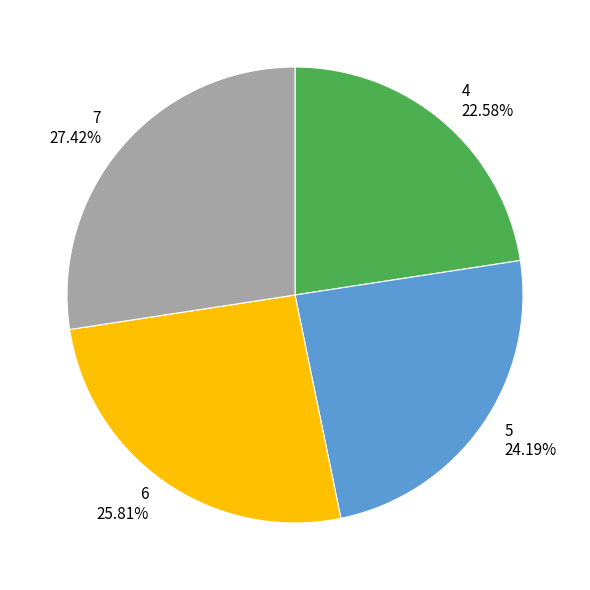

Which category has the biggest portion of the pie?

7